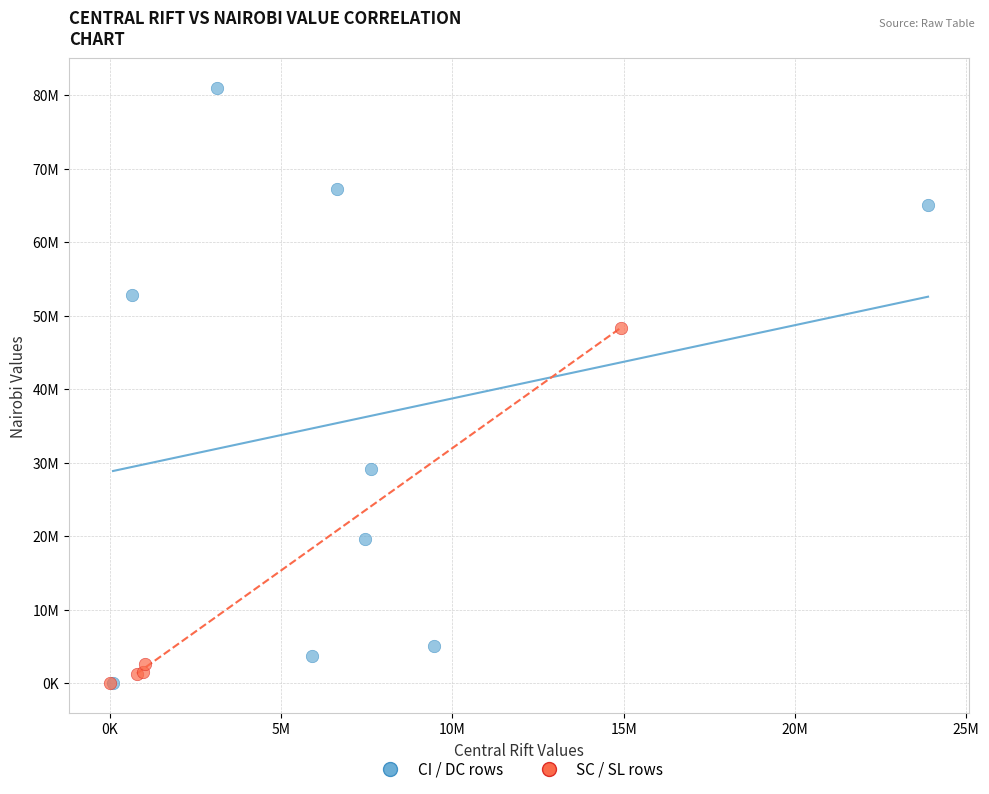

What are all the series names shown in the legend?

CI / DC rows, SC / SL rows